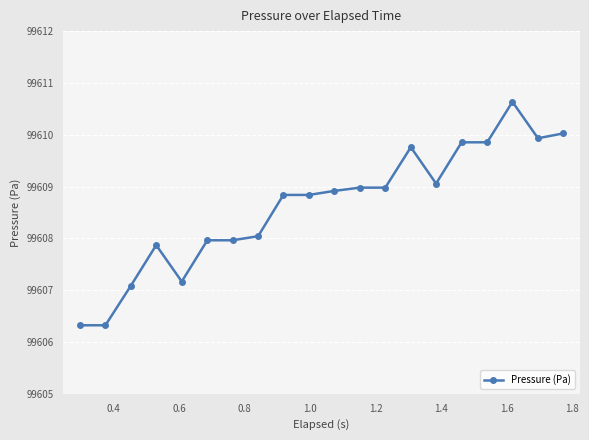

What is the greatest value displayed?

99610.6